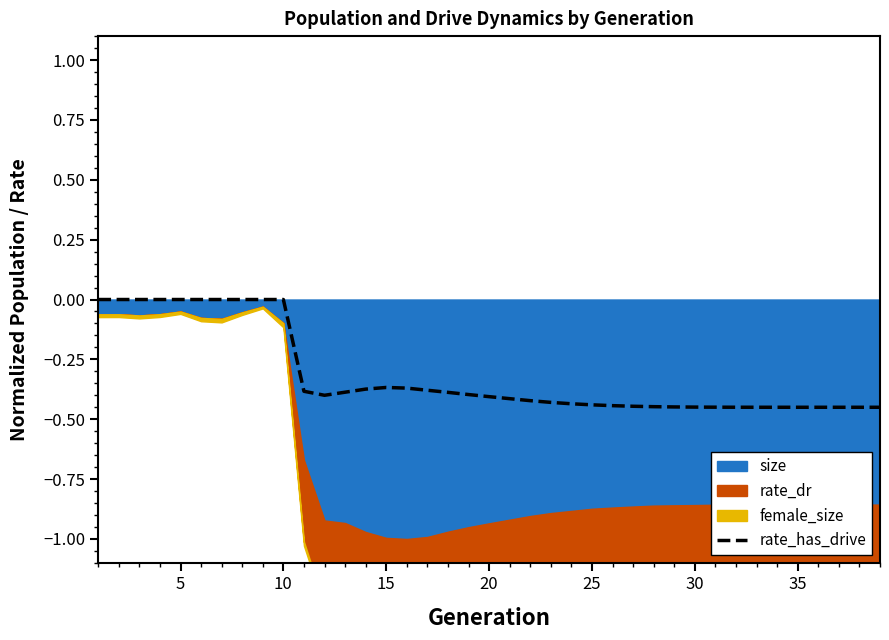

True or false: rate_has_drive has a value of -0.6 at 35.

False